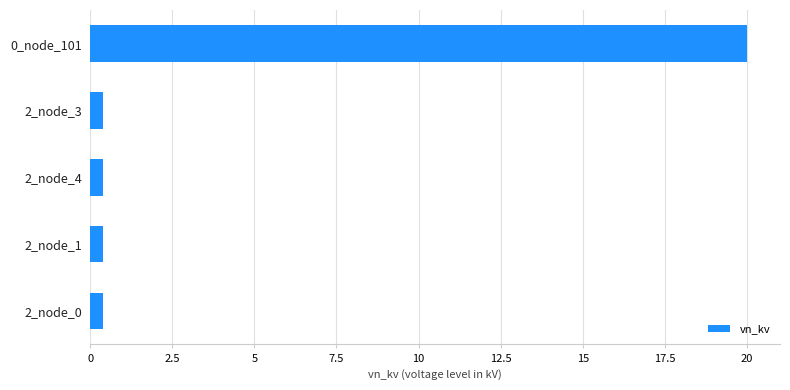

Is it true that the value at 0_node_101 is 11.7?

False